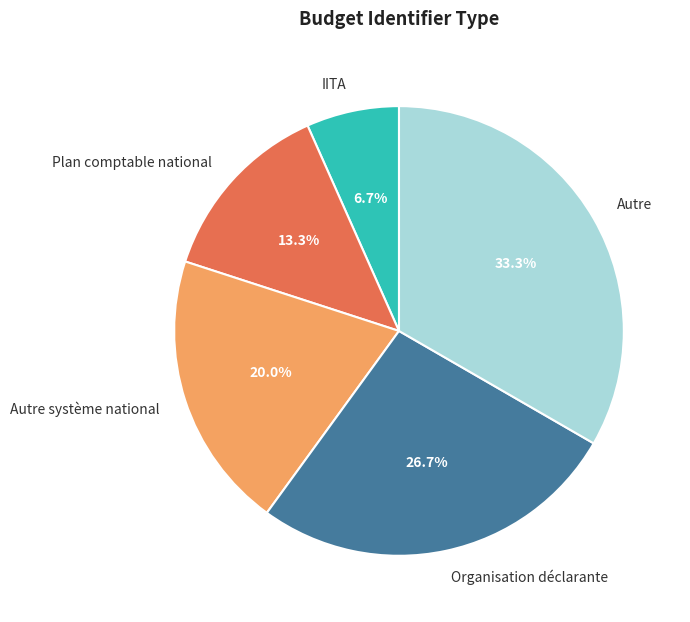

The Plan comptable national slice represents 13% of the pie. True or false?

True